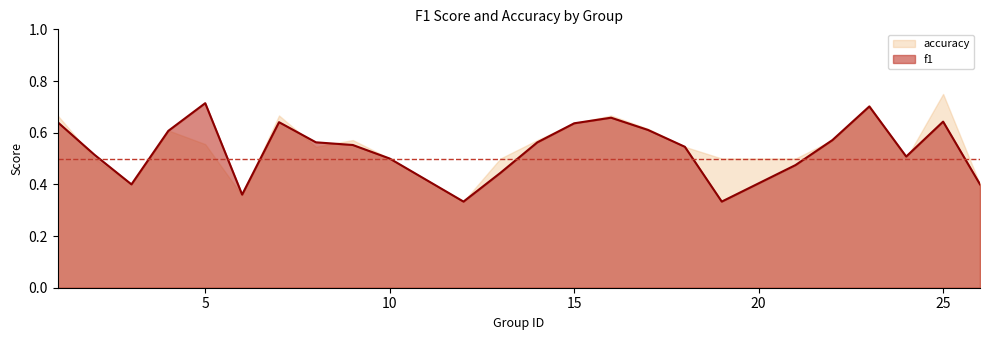

At which label does accuracy reach its peak?

25